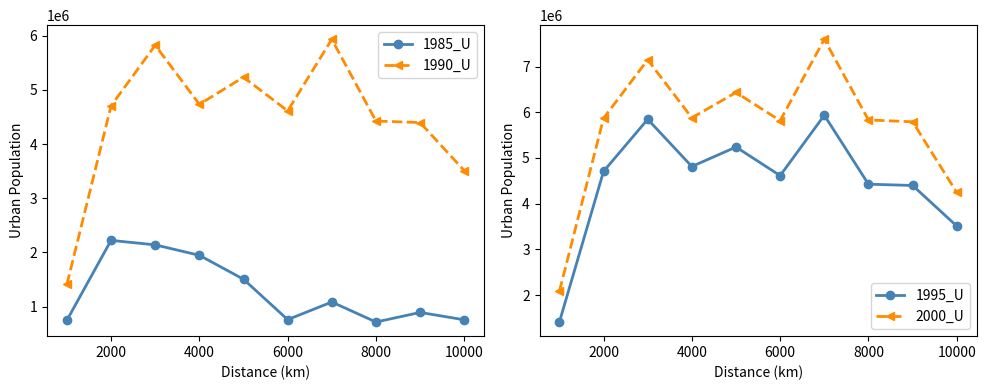

True or false: 1995_U has more than 0 points higher than both neighbors.

True